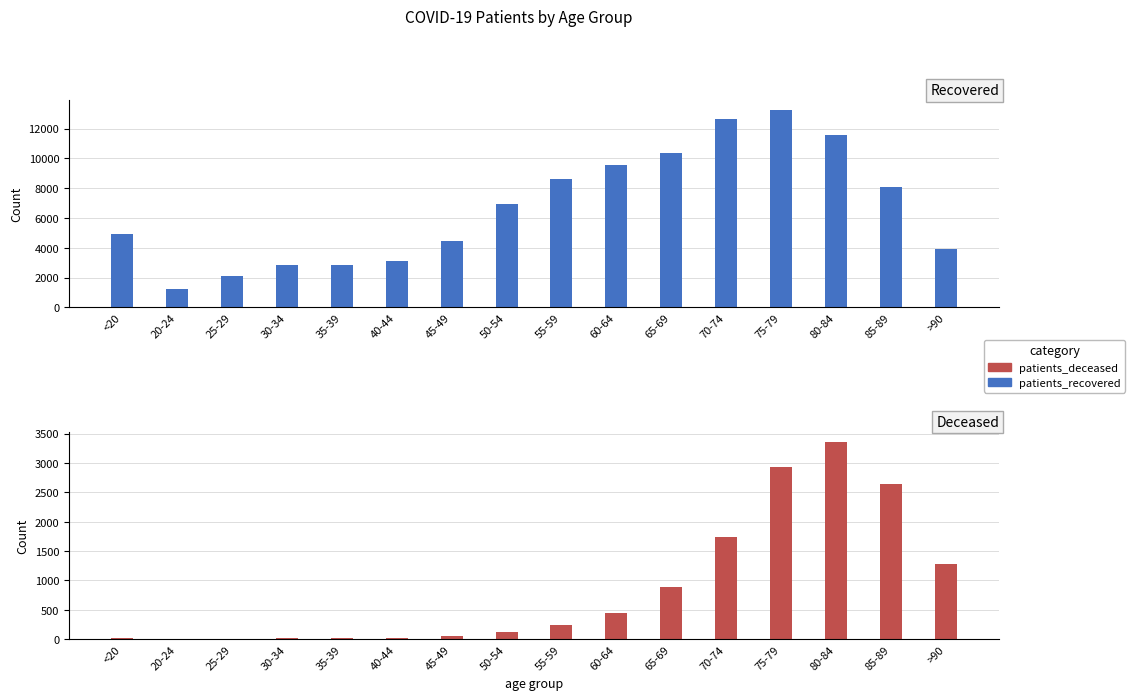

What is the difference between the highest and lowest values at 60-64?

9103